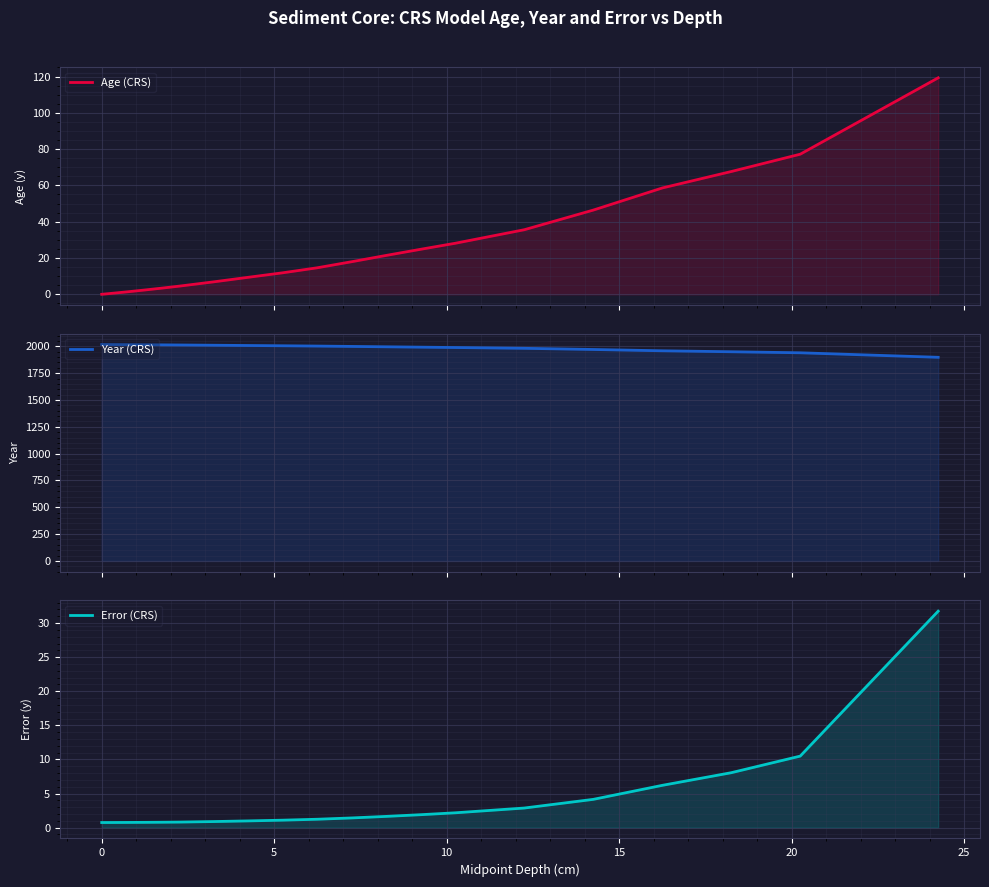

What is the maximum value for Error (CRS)?

31.7